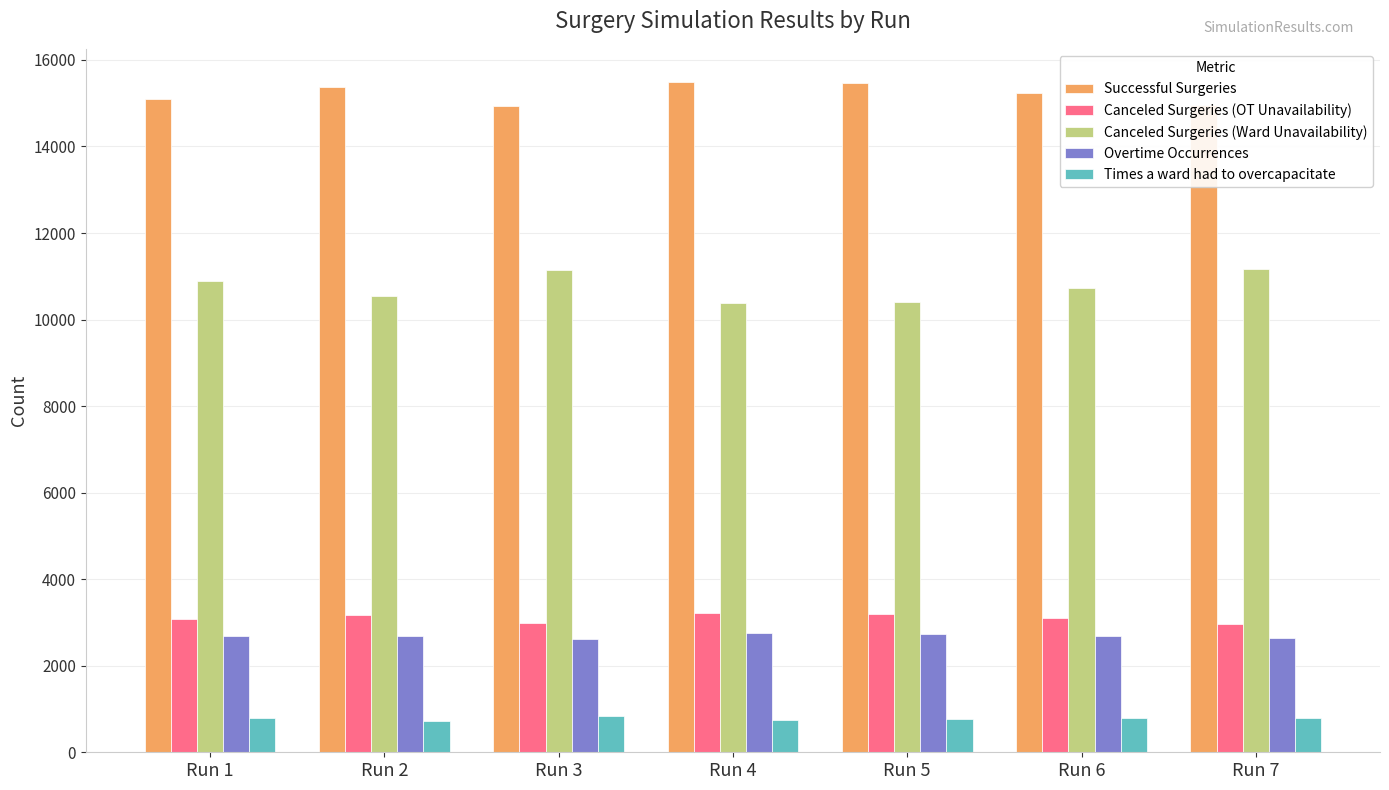

What is the sum of the Successful Surgeries values at Run 6 and Run 7?

30186